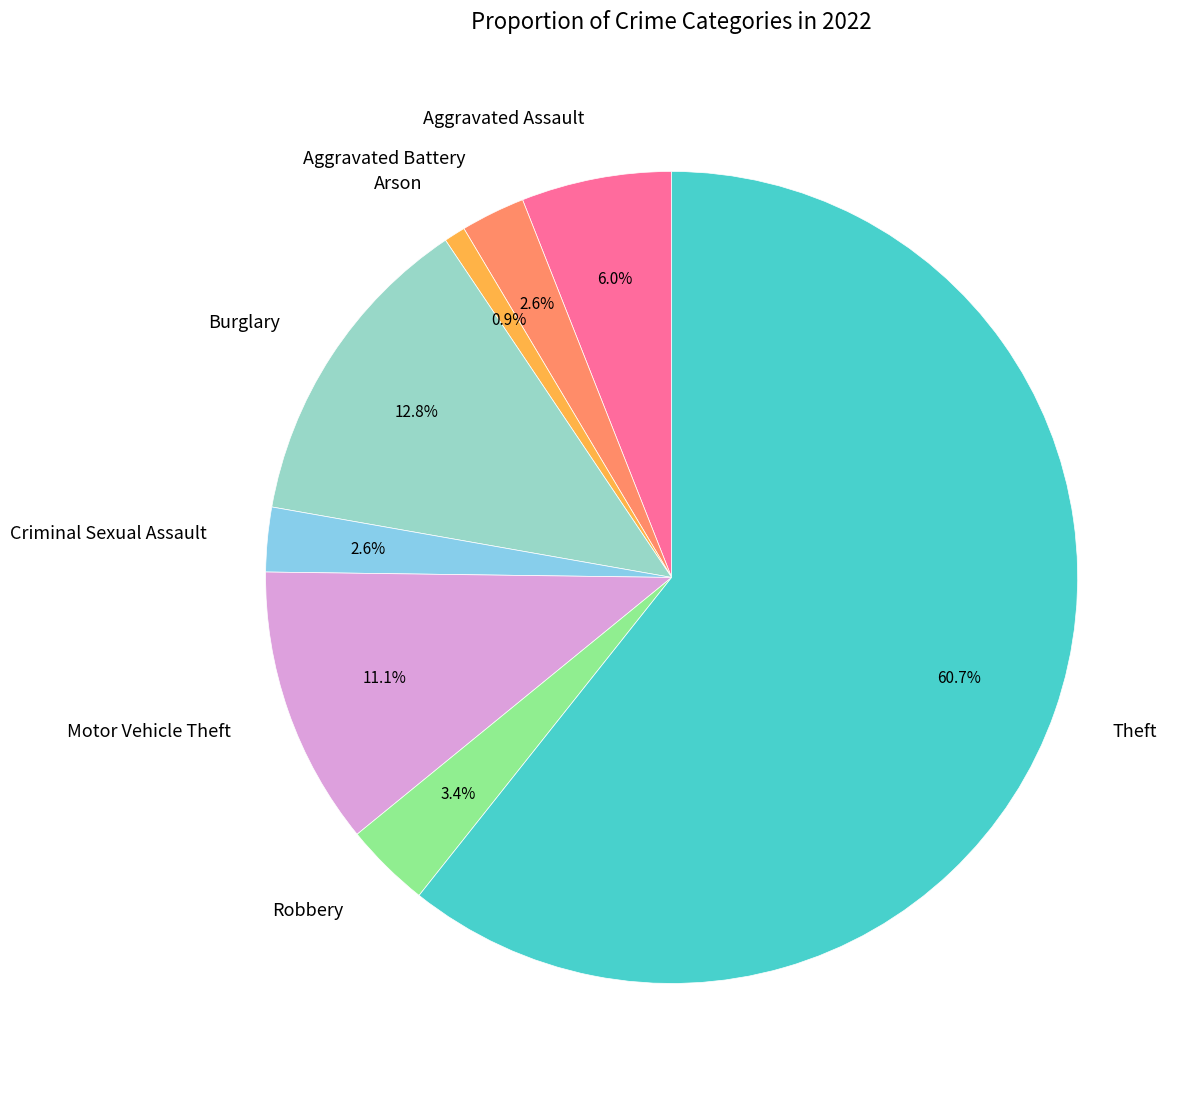

Which slice is the largest?

Theft